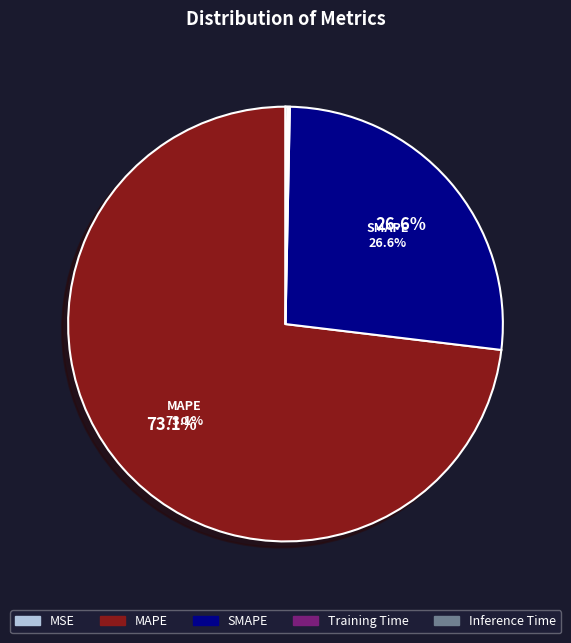

Which slice is the largest?

MAPE